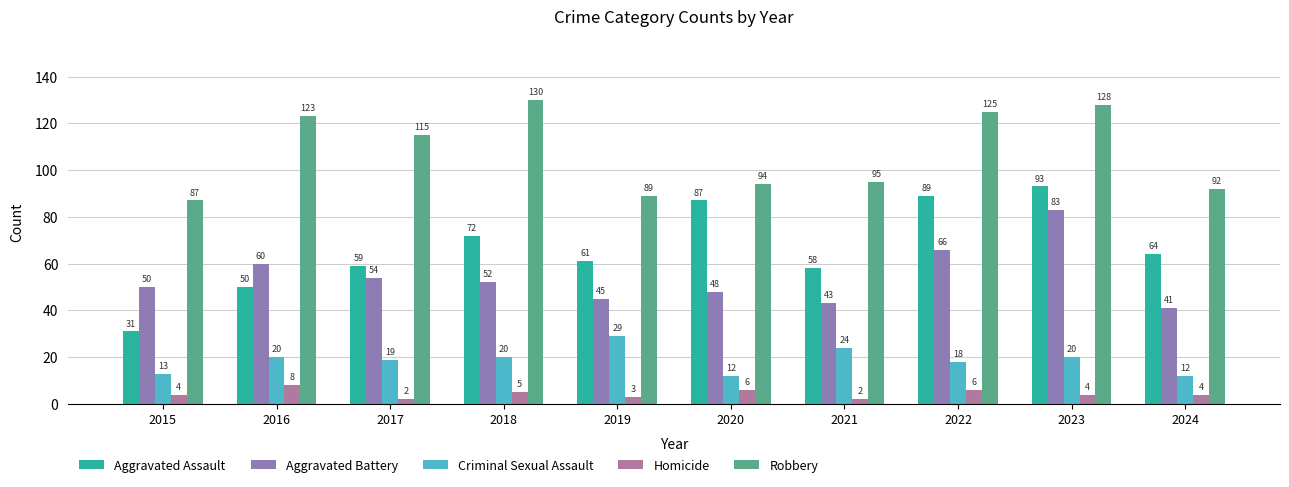

Are the bars grouped side by side (vs. stacked)?

Yes